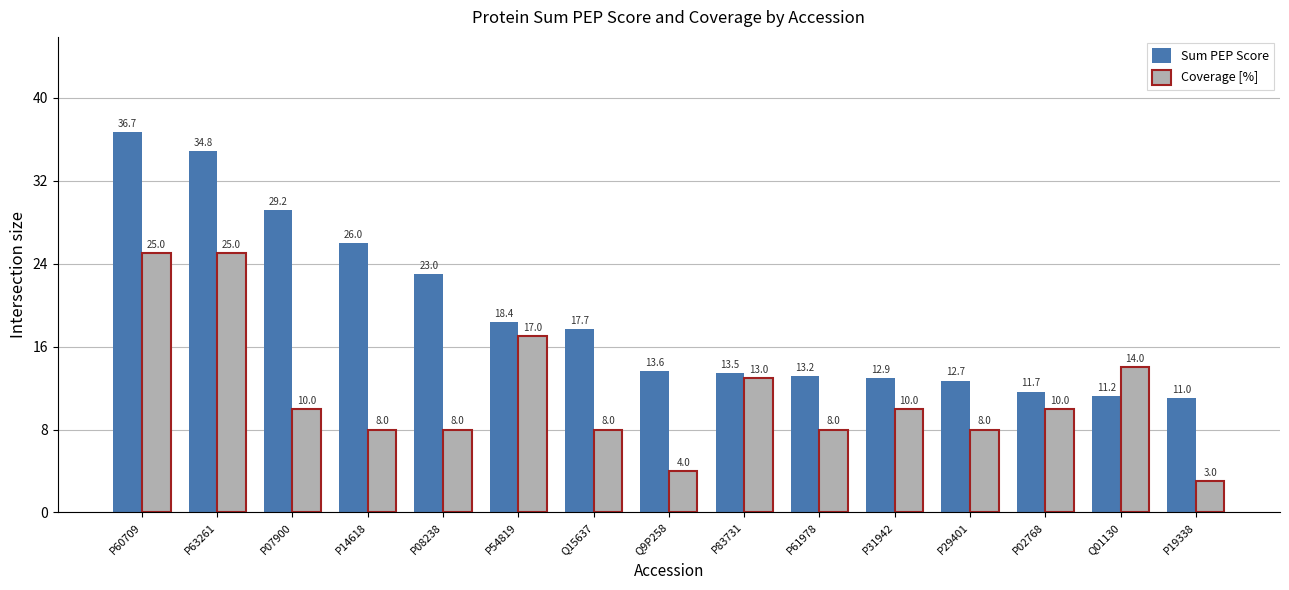

True or false: Sum PEP Score has a value of 12.9 at P31942.

True